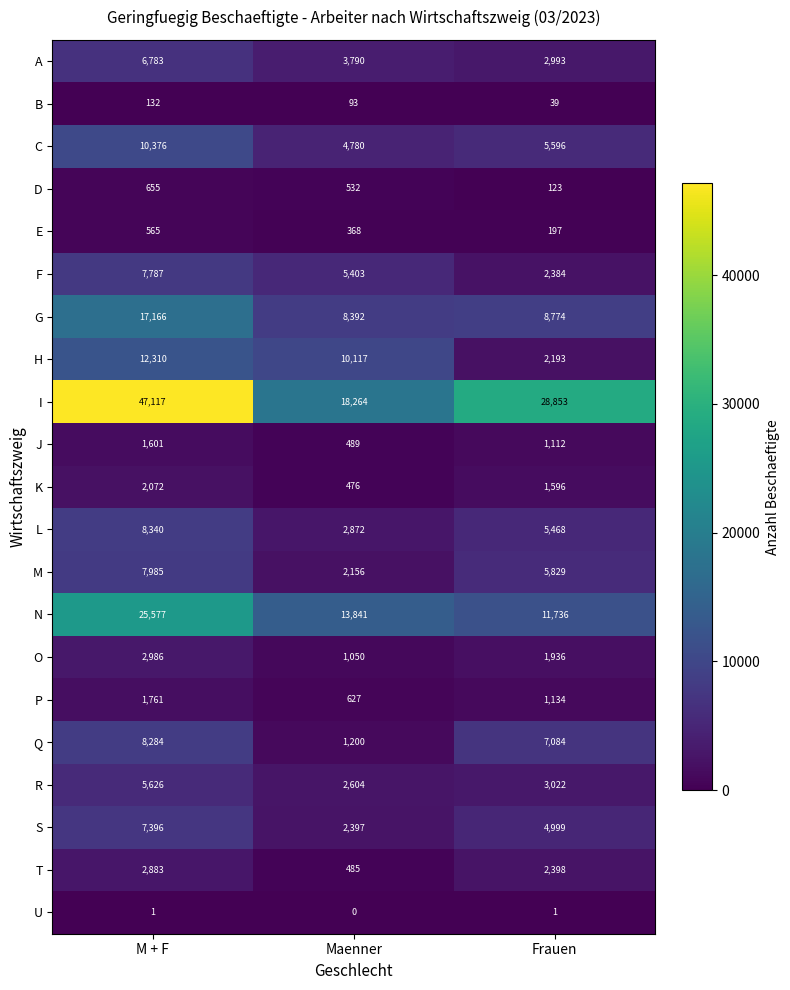

What is the spread (max minus min) of values at Maenner?

18264